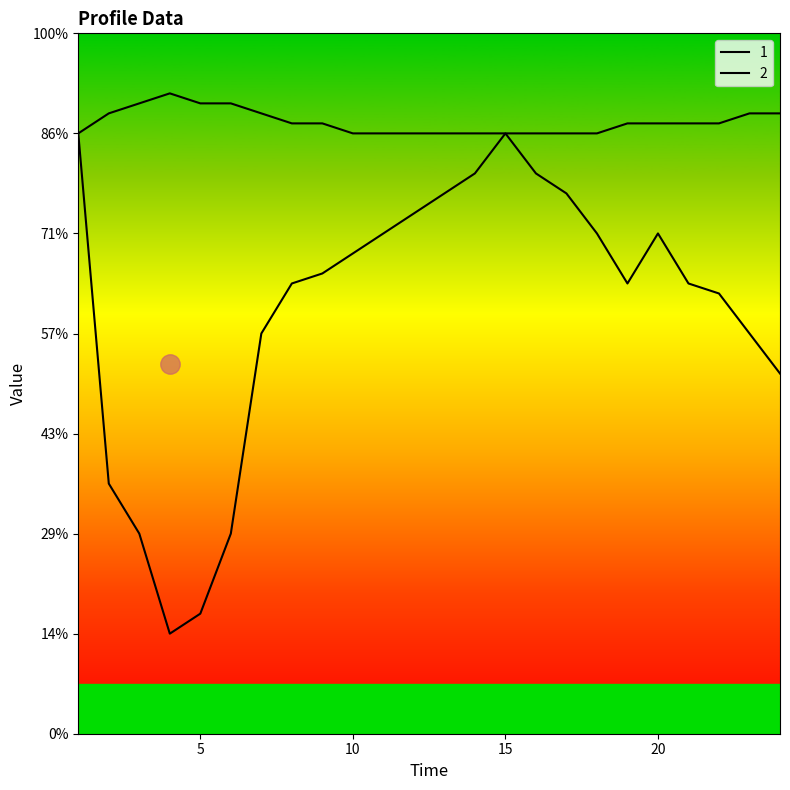

What is the total value across all series at 3?

1.6